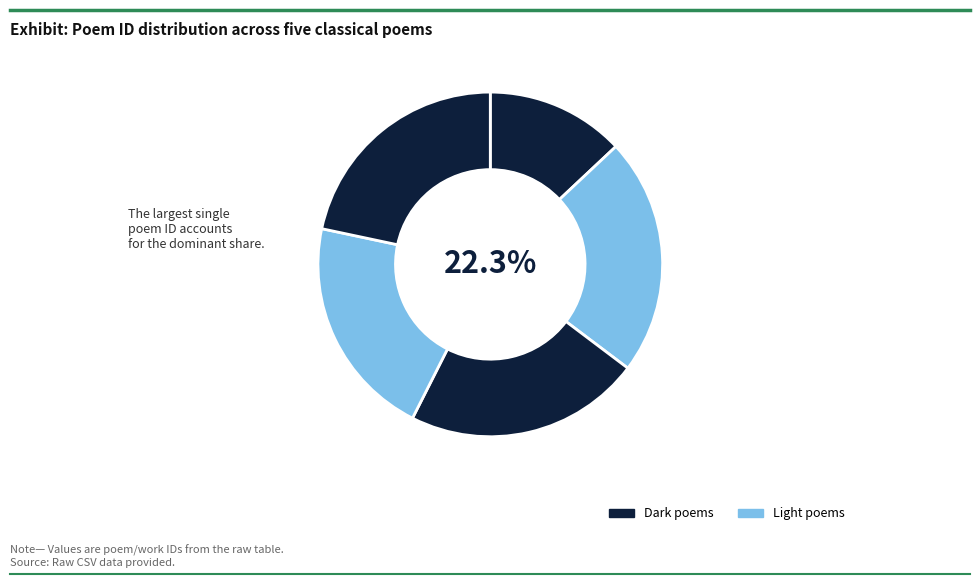

How many slices are in this pie chart?

5